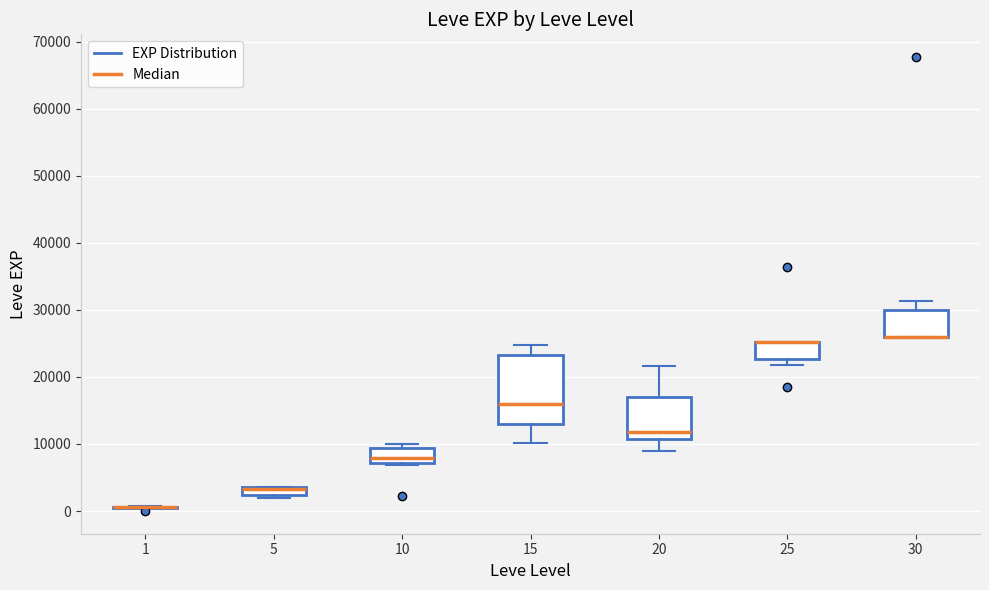

Which box is the tallest, from its lower edge to its upper edge?

15